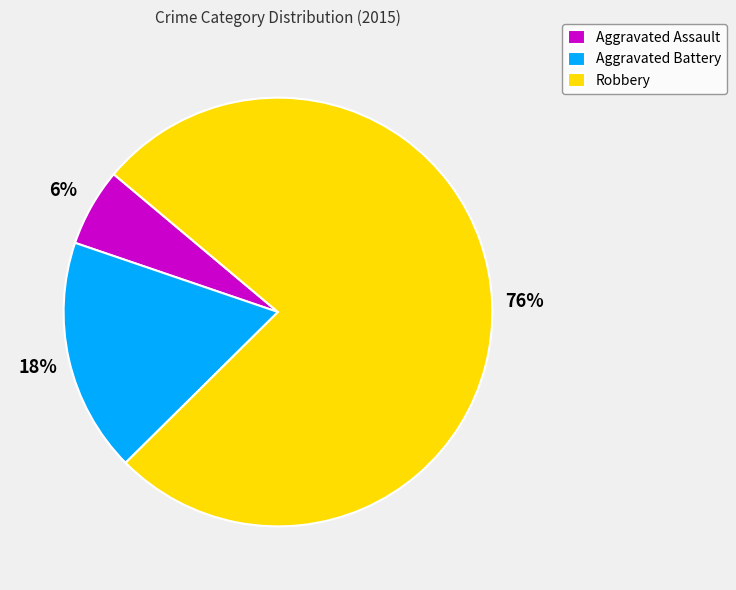

What percentage is the Aggravated Battery slice, to the nearest percent?

18%